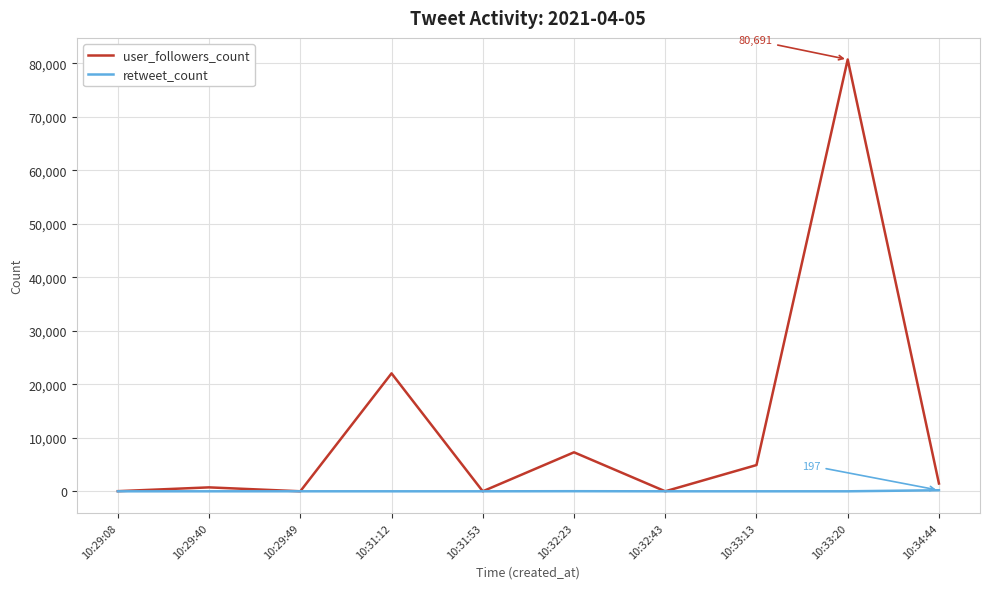

What is the sum of all user_followers_count values?

117145